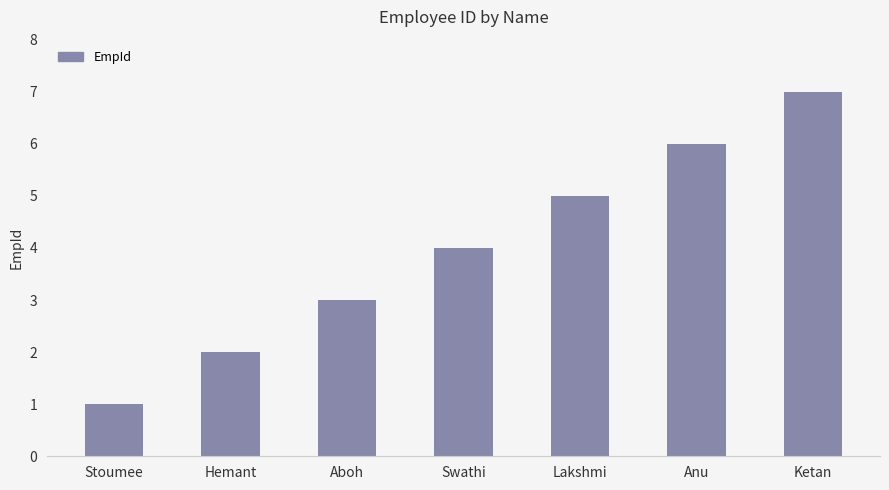

Is it true that the value at Aboh is 5?

False